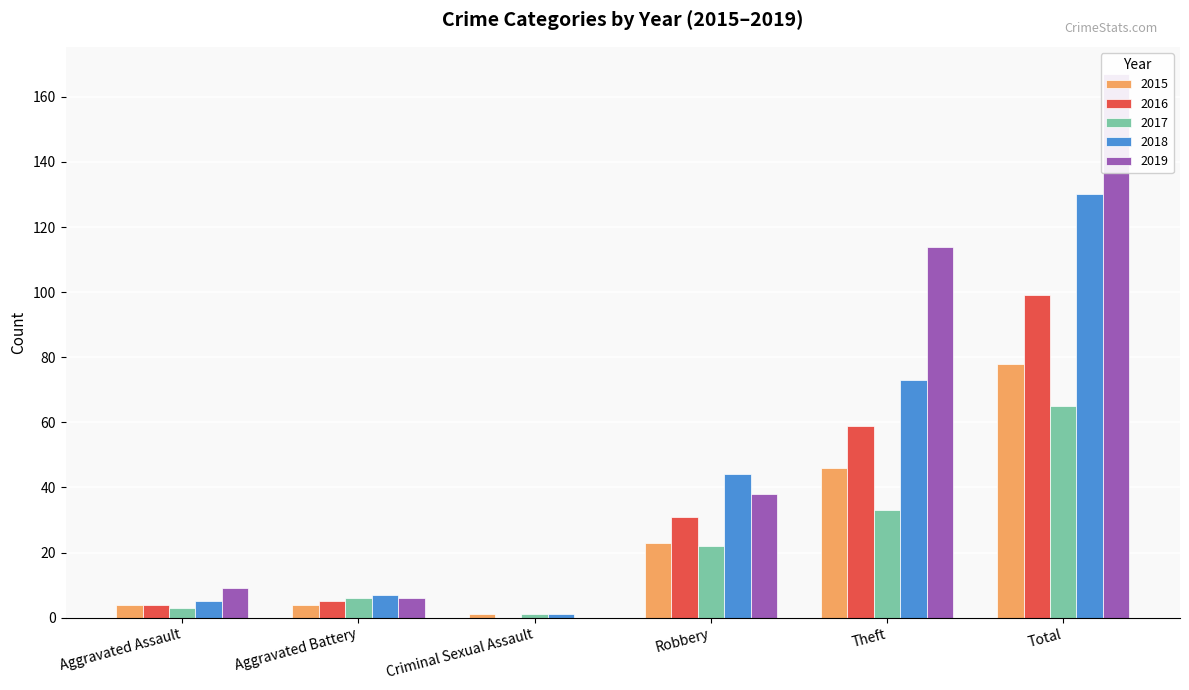

What is the maximum value shown in the chart?

167